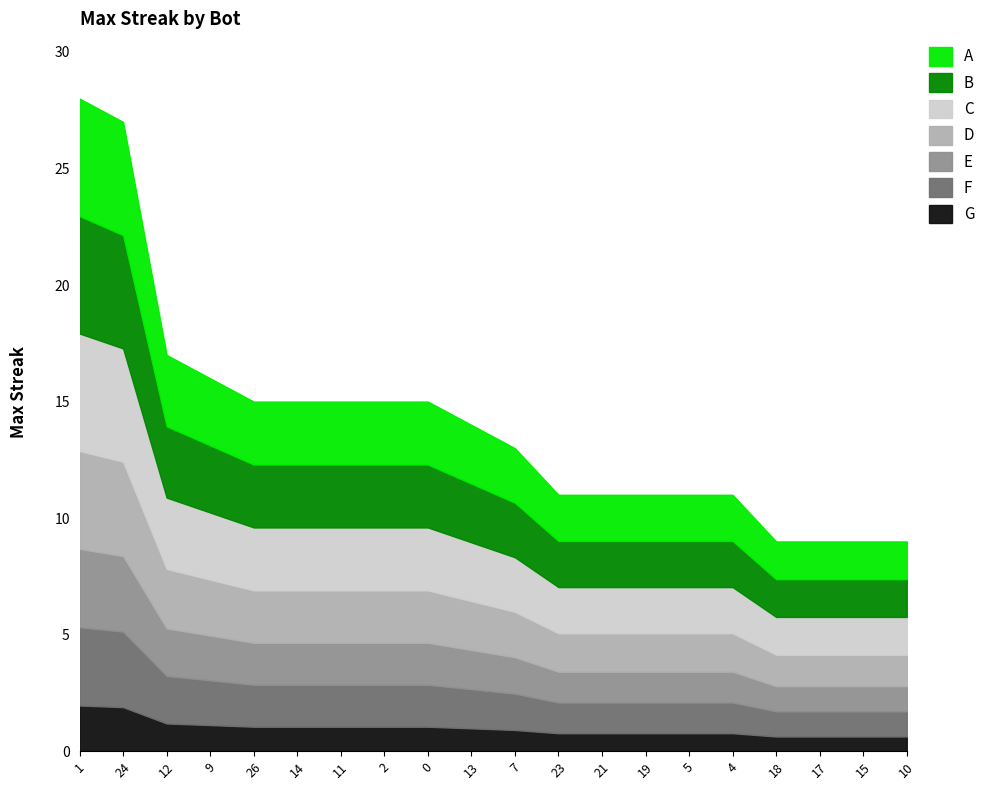

What is the change in value from 7 to 4?

-2